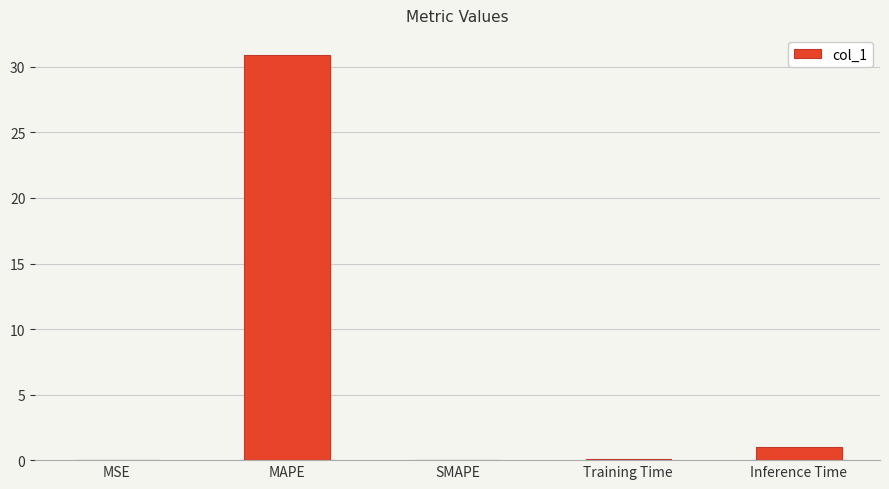

Which has a higher value, Inference Time or Training Time?

Inference Time